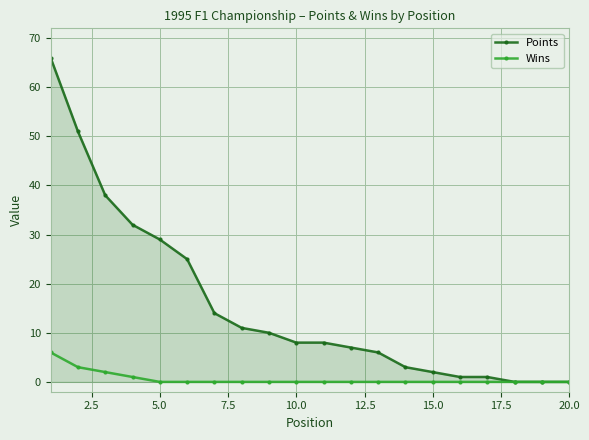

Reading left to right, transcribe all the data shown in this chart.

Points: 66	51	38	32	29	25	14	11	10	8	8	7	6	3	2	1	1	0	0	0
Wins: 6	3	2	1	0	0	0	0	0	0	0	0	0	0	0	0	0	0	0	0